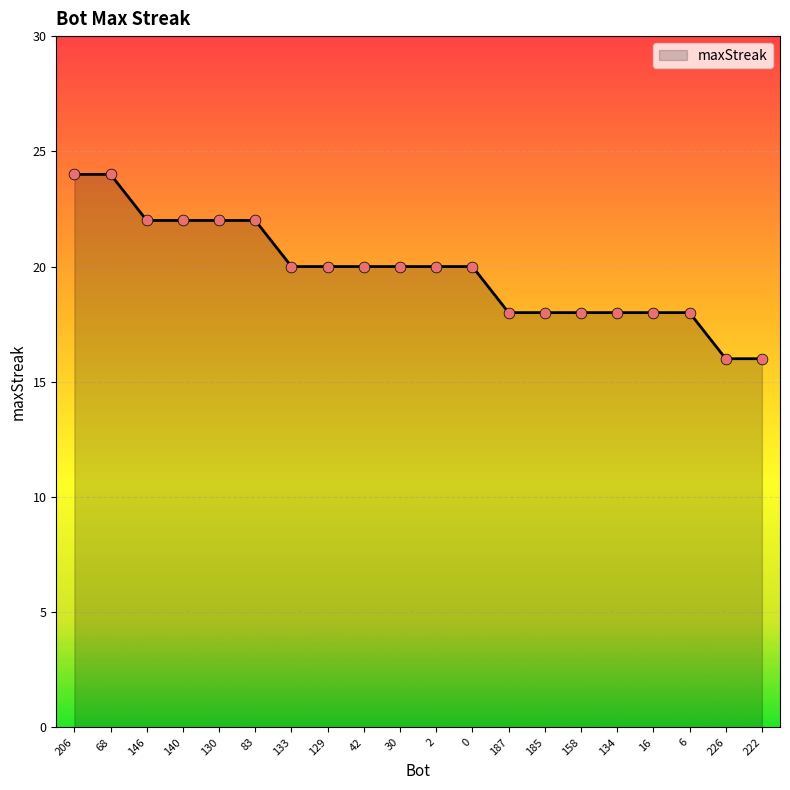

What is the ratio of the value at 2 to the value at 187?

1.1